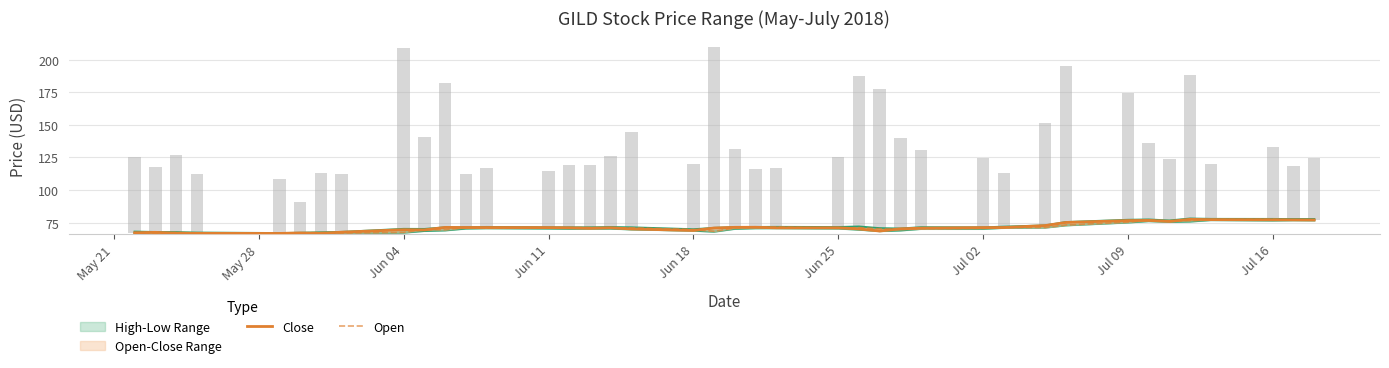

Rank the series by their maximum value, from lowest to highest.

Open, Close